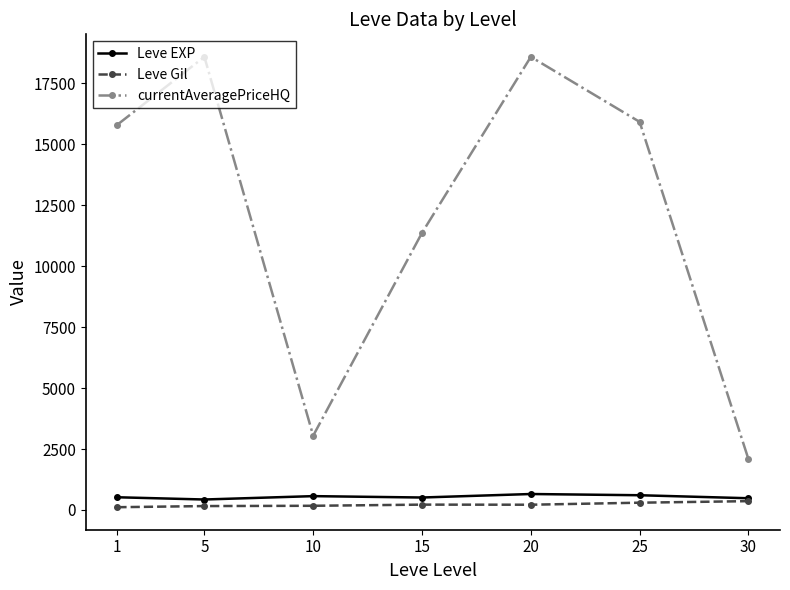

True or false: currentAveragePriceHQ and Leve EXP cross at least once.

False